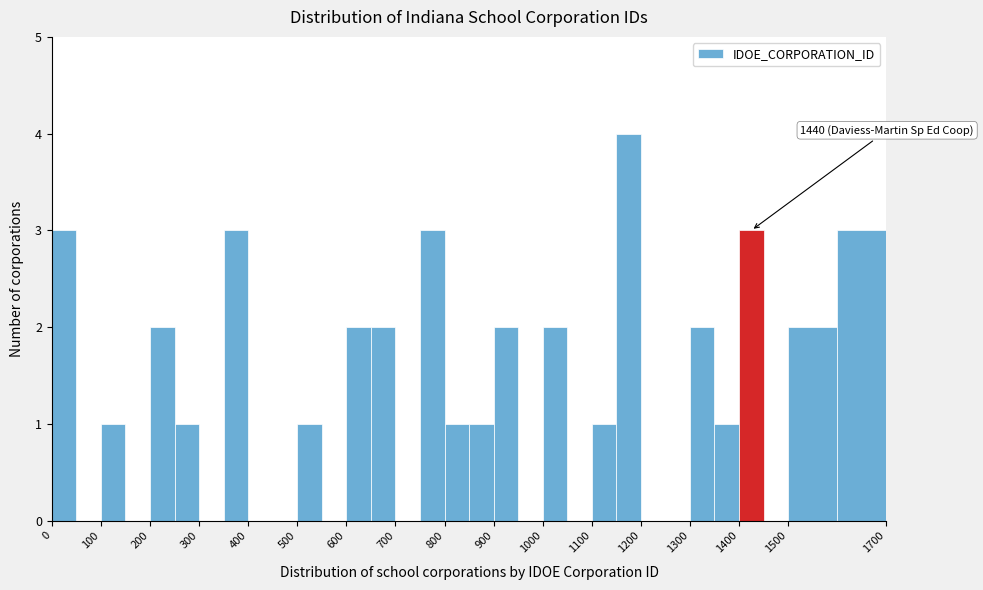

Over which range of the x-axis is the bar tallest?

1150 to 1200